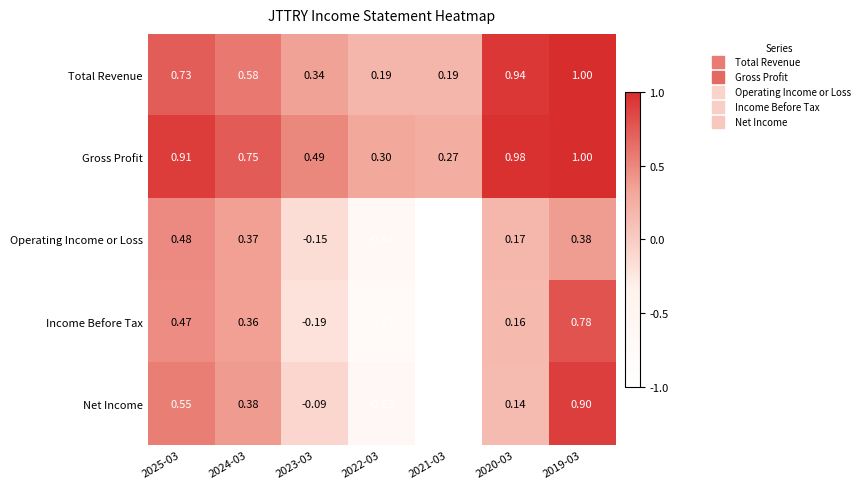

At 2023-03, list the series in order from smallest to largest.

Income Before Tax, Operating Income or Loss, Net Income, Total Revenue, Gross Profit